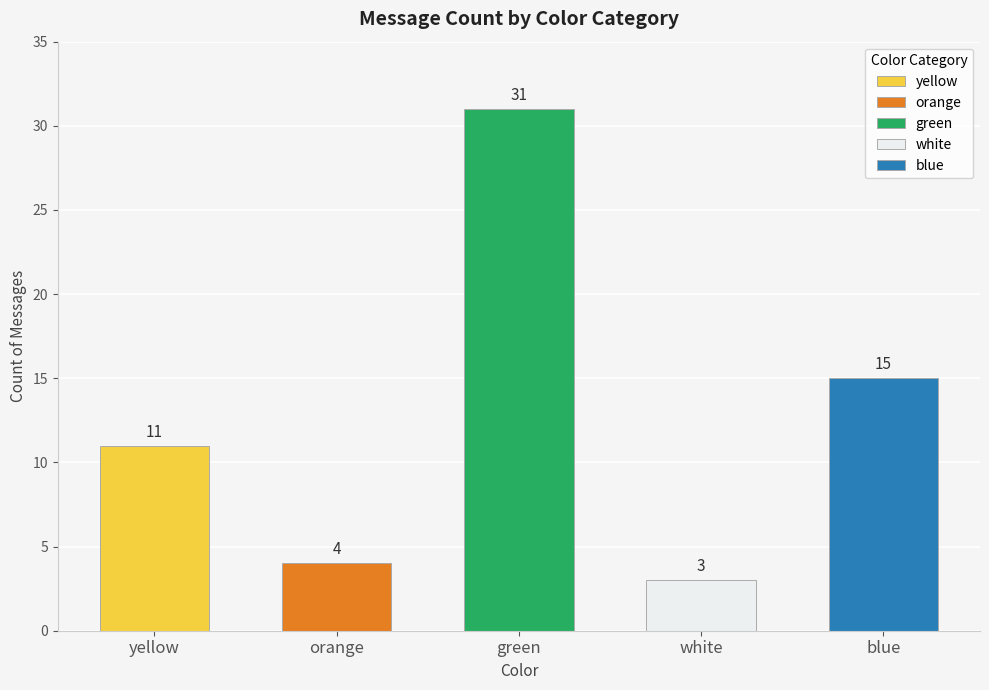

Where is the data nearest to the value 17?

blue